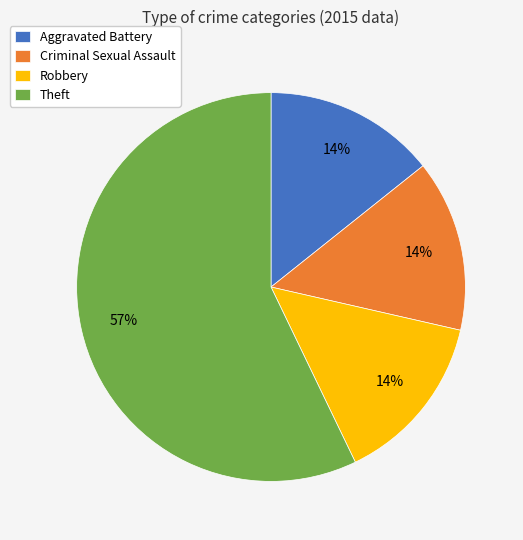

Combined, do Criminal Sexual Assault and Theft account for over 50%?

Yes